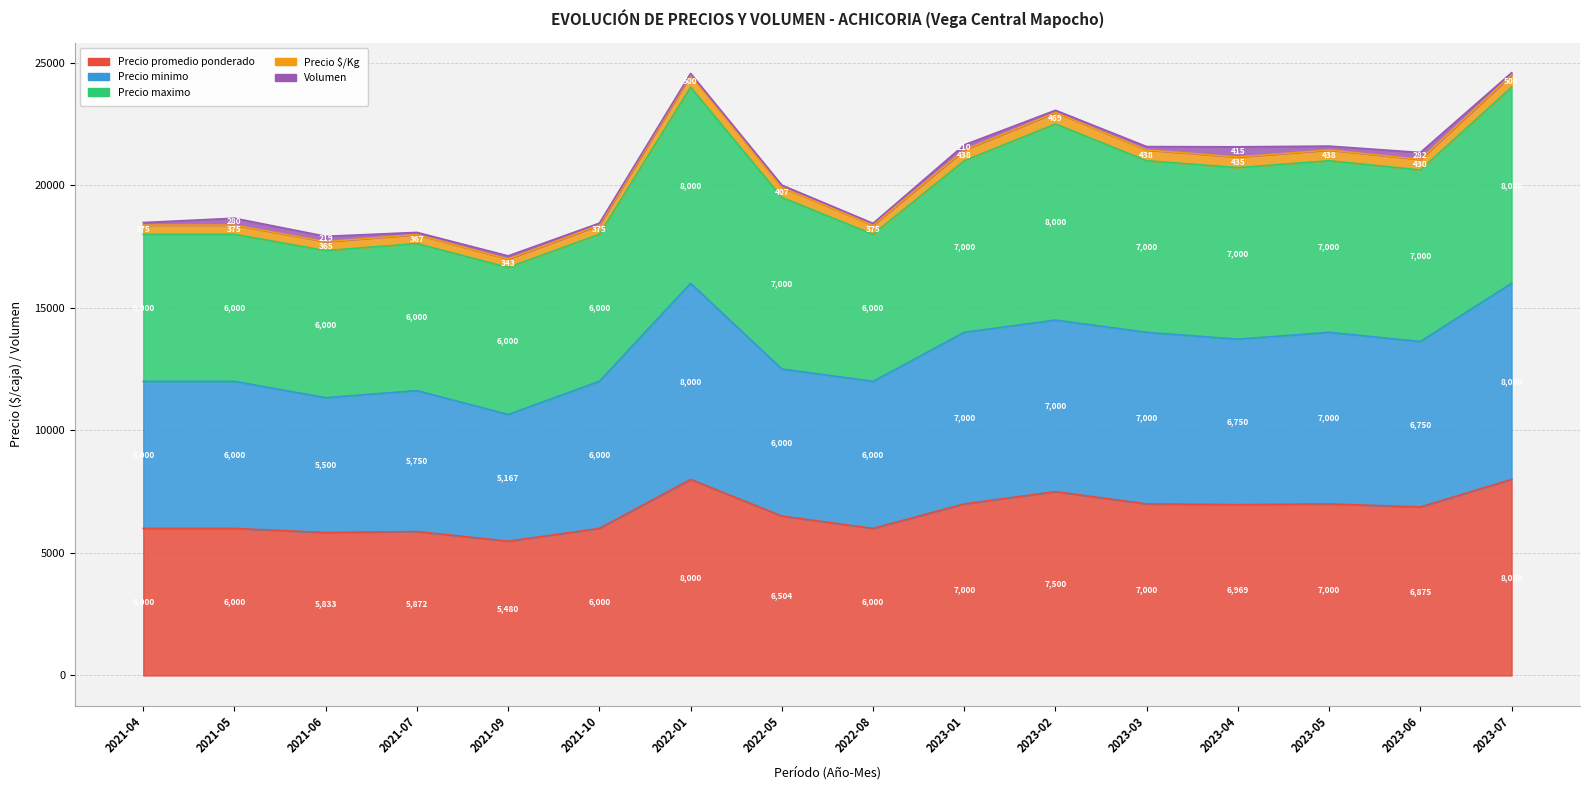

How many interior local valleys does the Precio promedio ponderado series have?

5